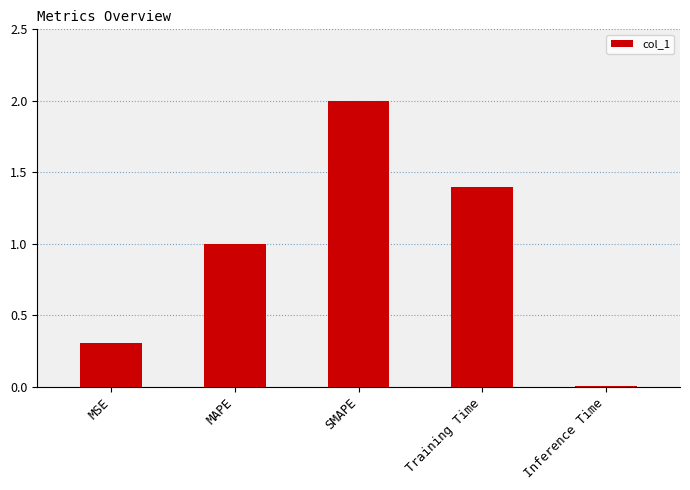

Are the bars horizontal?

No